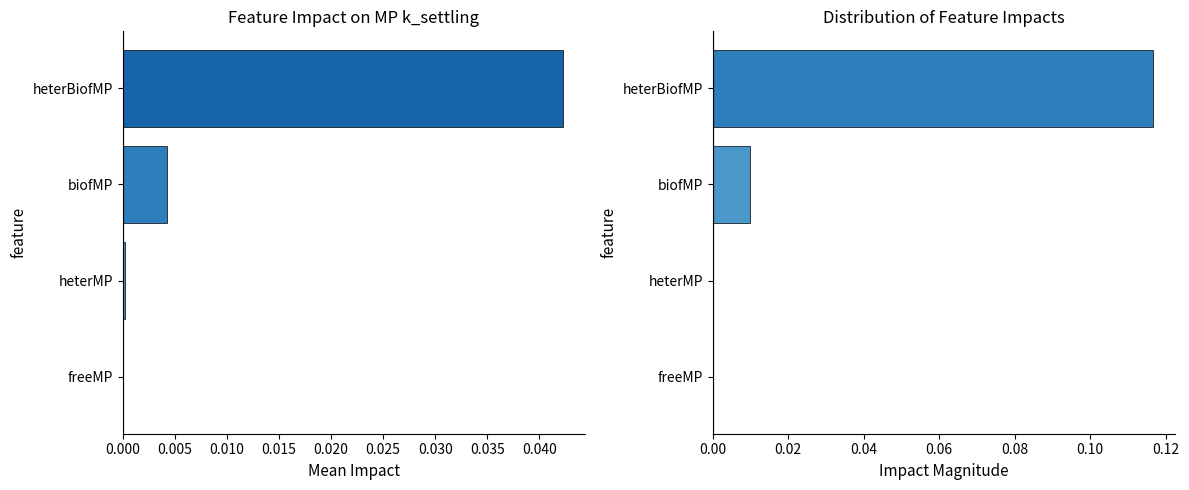

How many groups of bars are there?

4